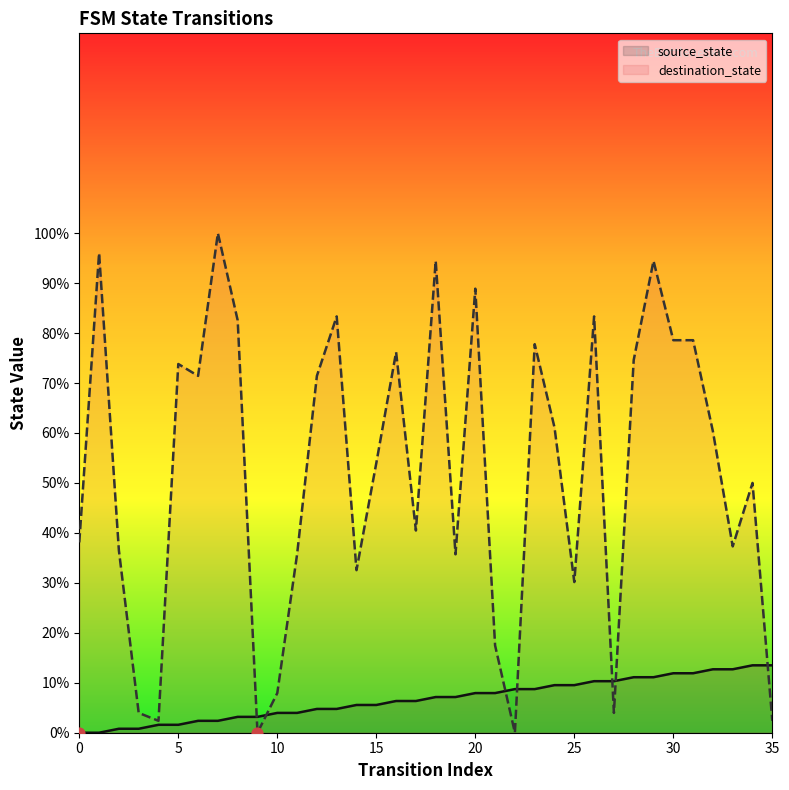

What is the total value across all series at 29?

105.6